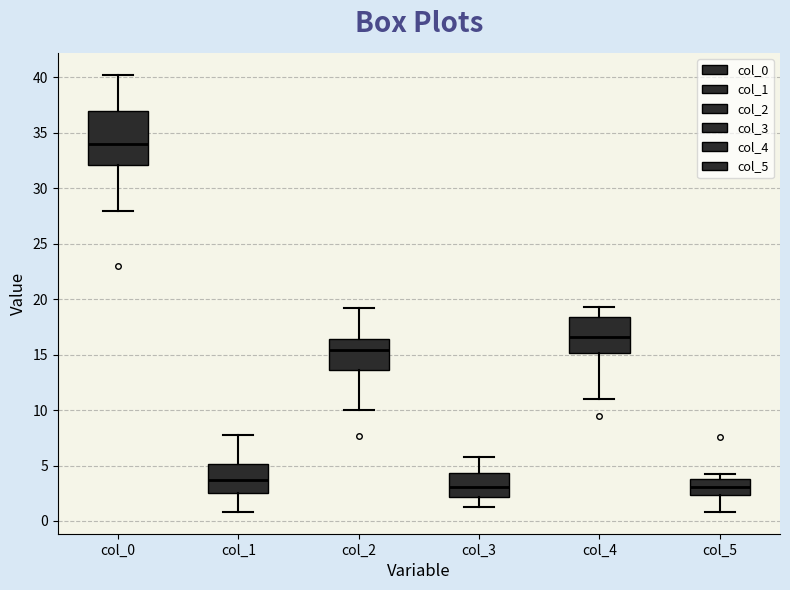

Where does the median line of the box for col_0 sit on the y-axis? The values are not printed on the chart, so give them approximately, as read against the axis.

34.0